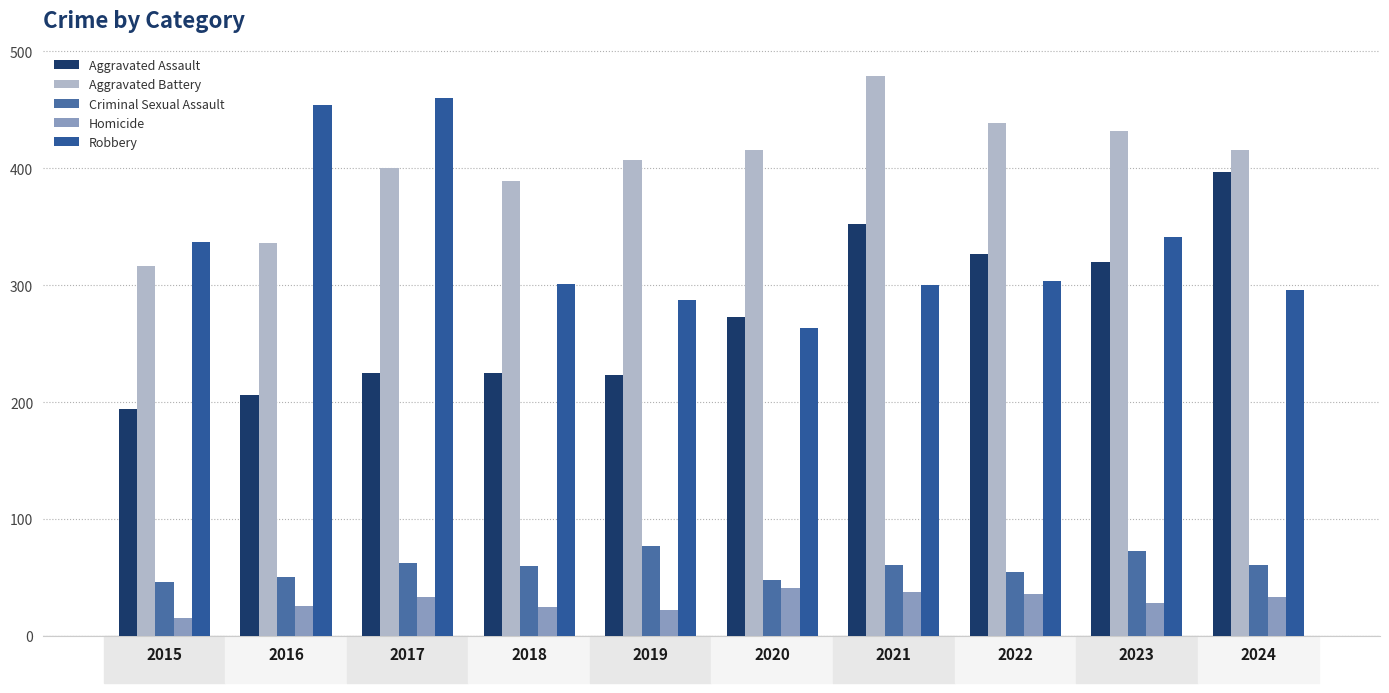

What is the value of the Homicide bar at the 5th from the left?

22